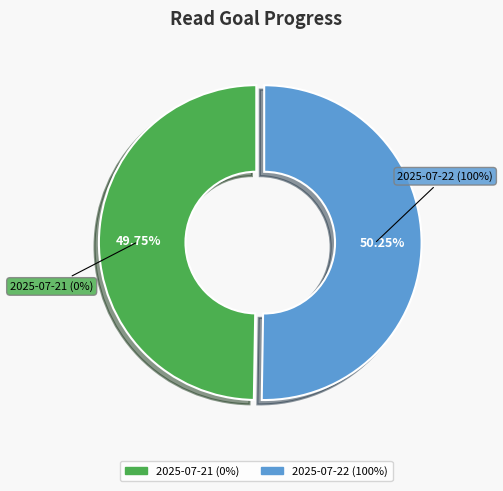

How many segments does this pie chart have?

2